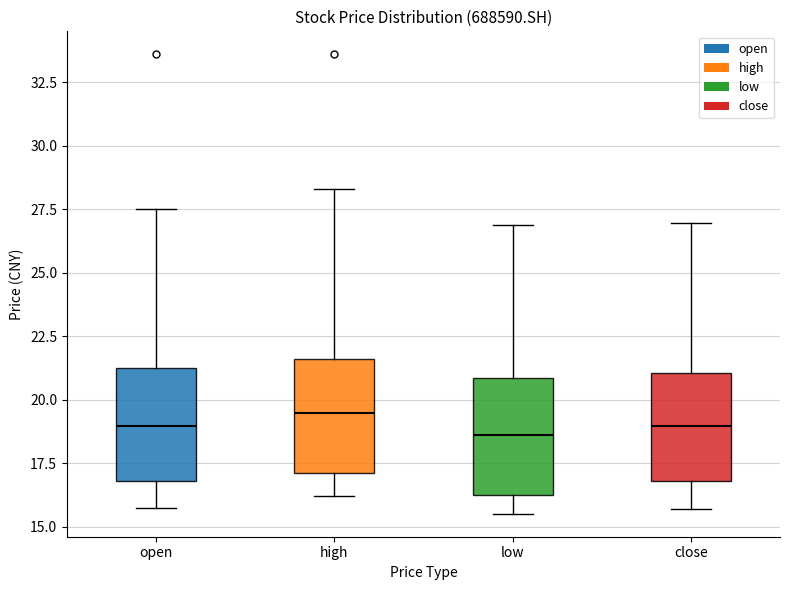

Which box has the highest median line?

high